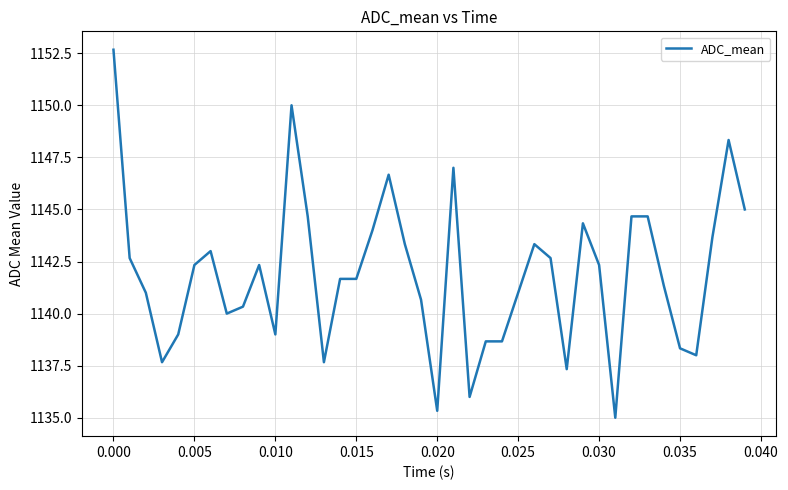

What is the maximum value shown in the chart?

1152.7